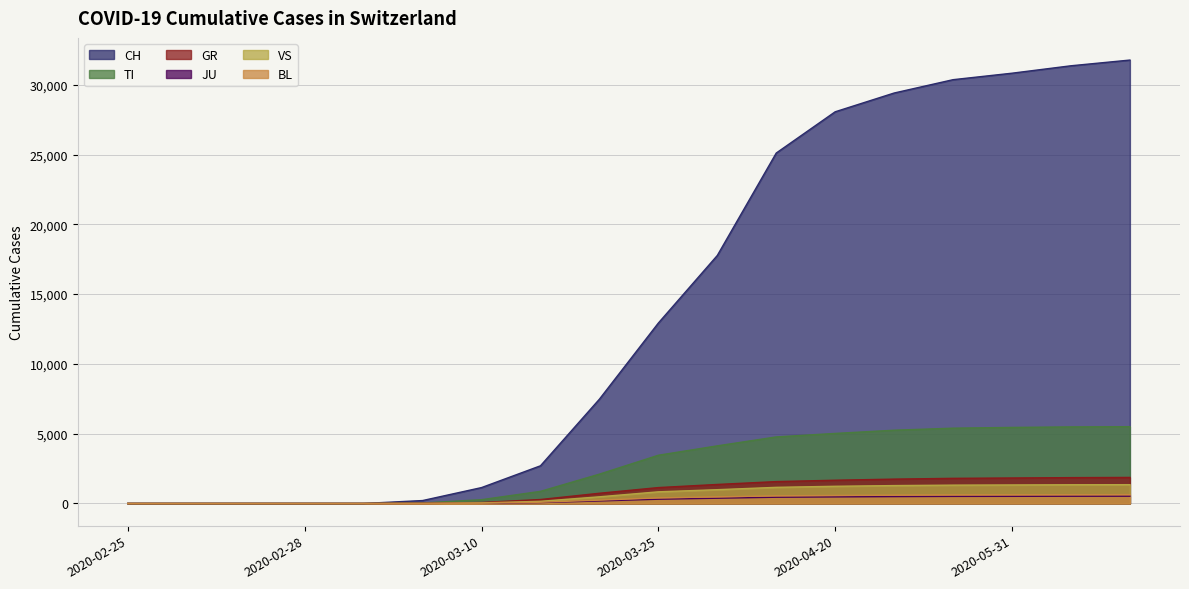

At which category is the sum across all series the highest?

2020-06-30